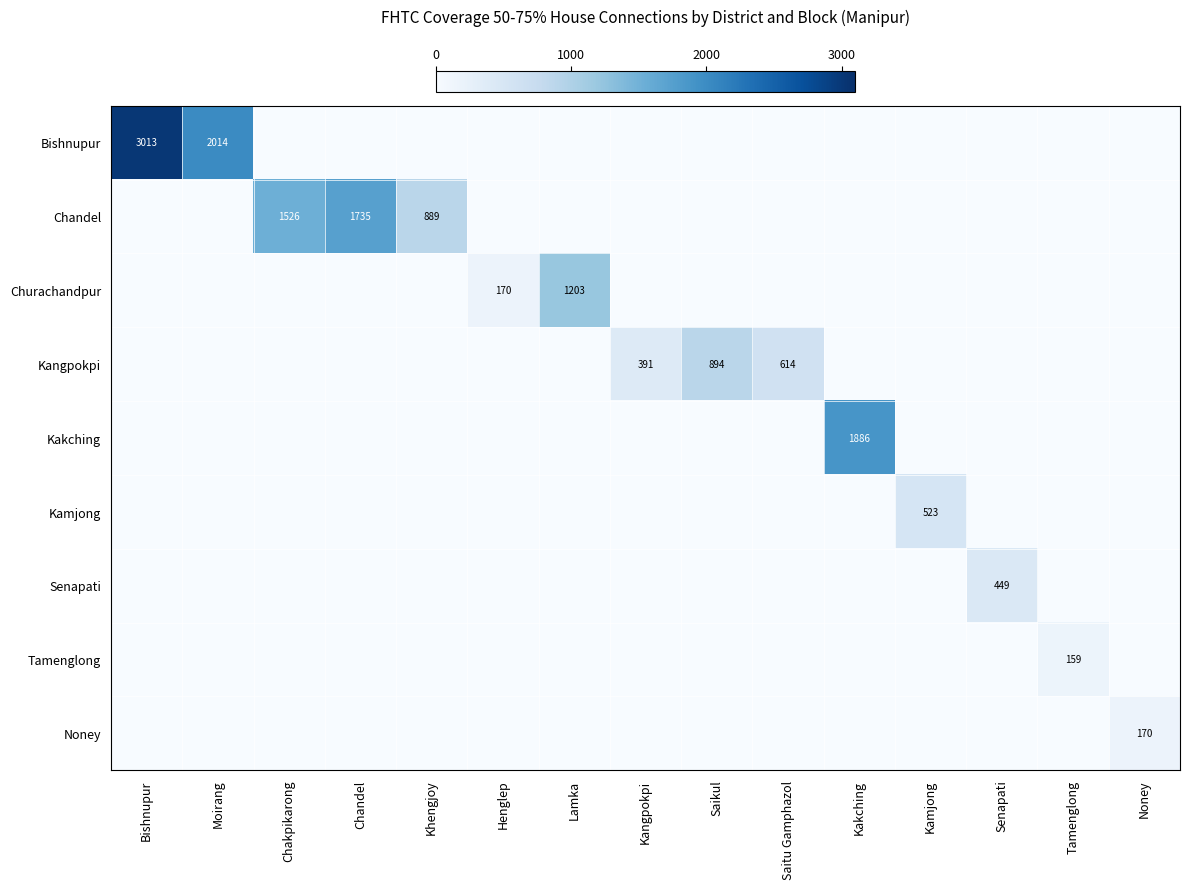

What is the average value of the Kakching series?

126